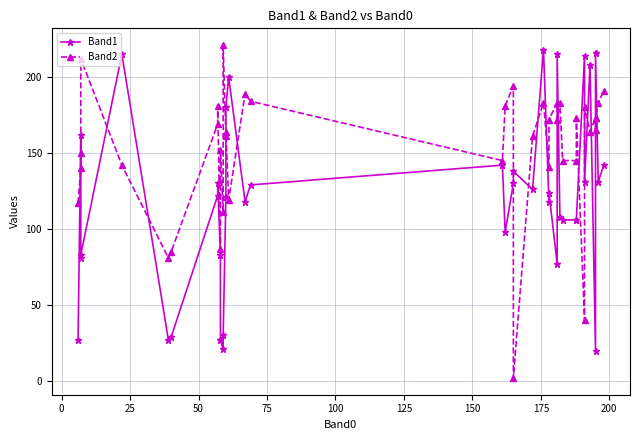

Which series has the largest total across all categories?

Band2